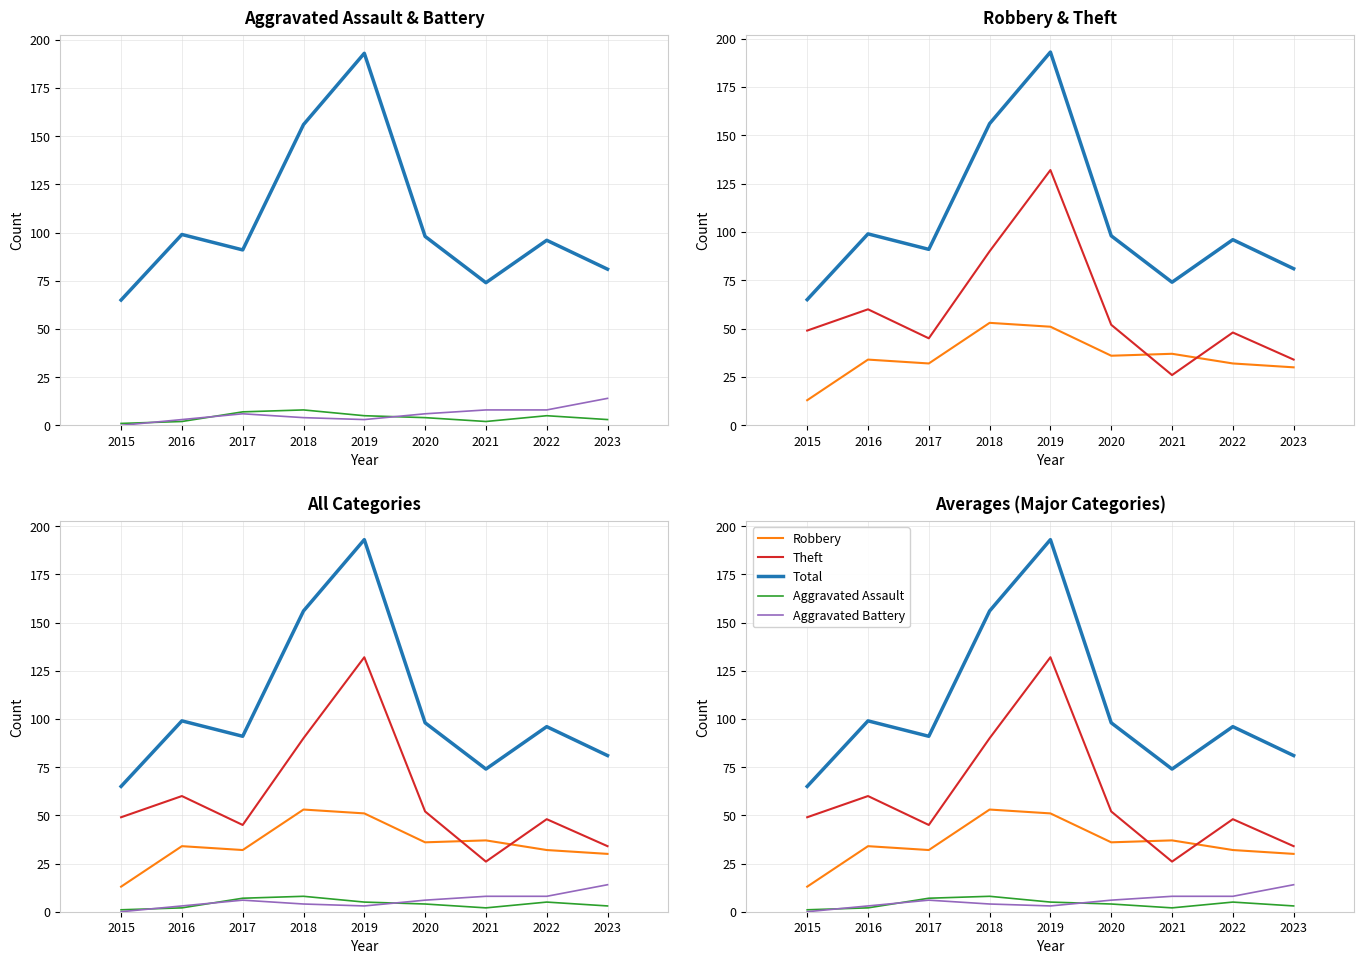

Which label corresponds to the largest value in the chart?

2019